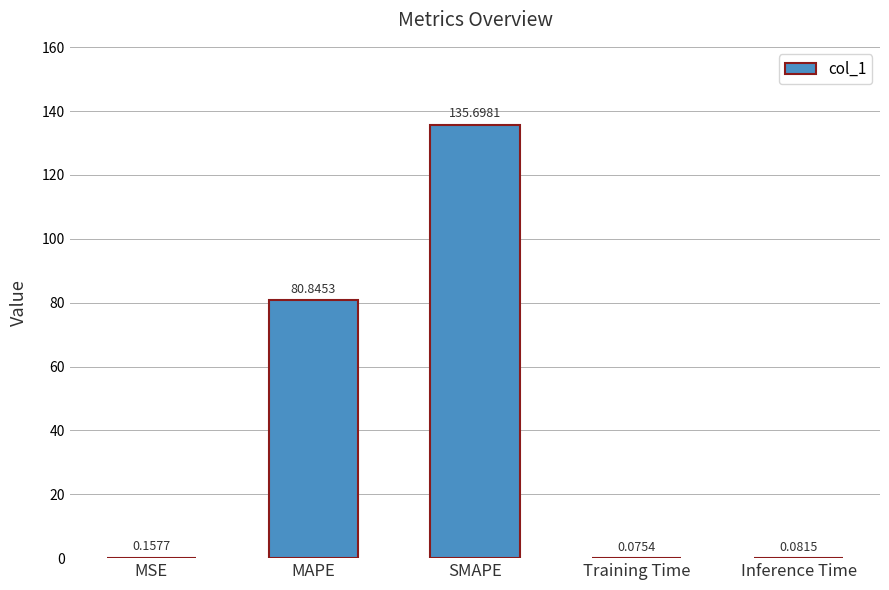

At which label is the value closest to 67?

MAPE